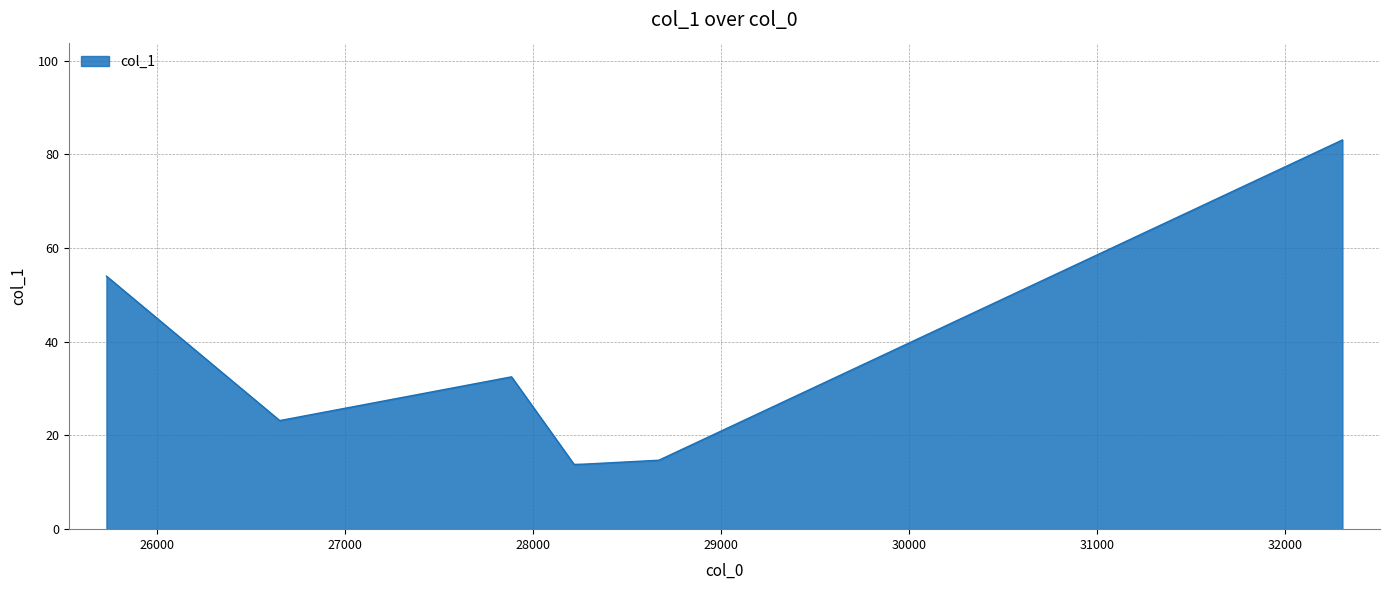

True or false: the data has more than 2 interior local peaks.

False